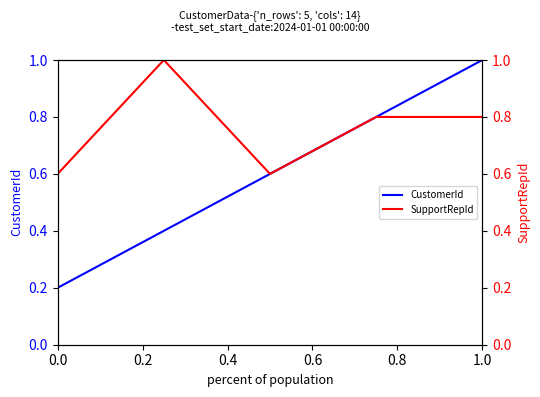

What is the value of the CustomerId point at the 1st from the left?

0.2